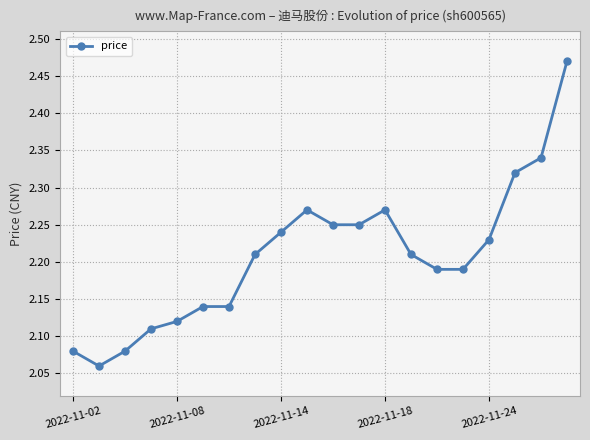

What is the sum of all values?

44.2